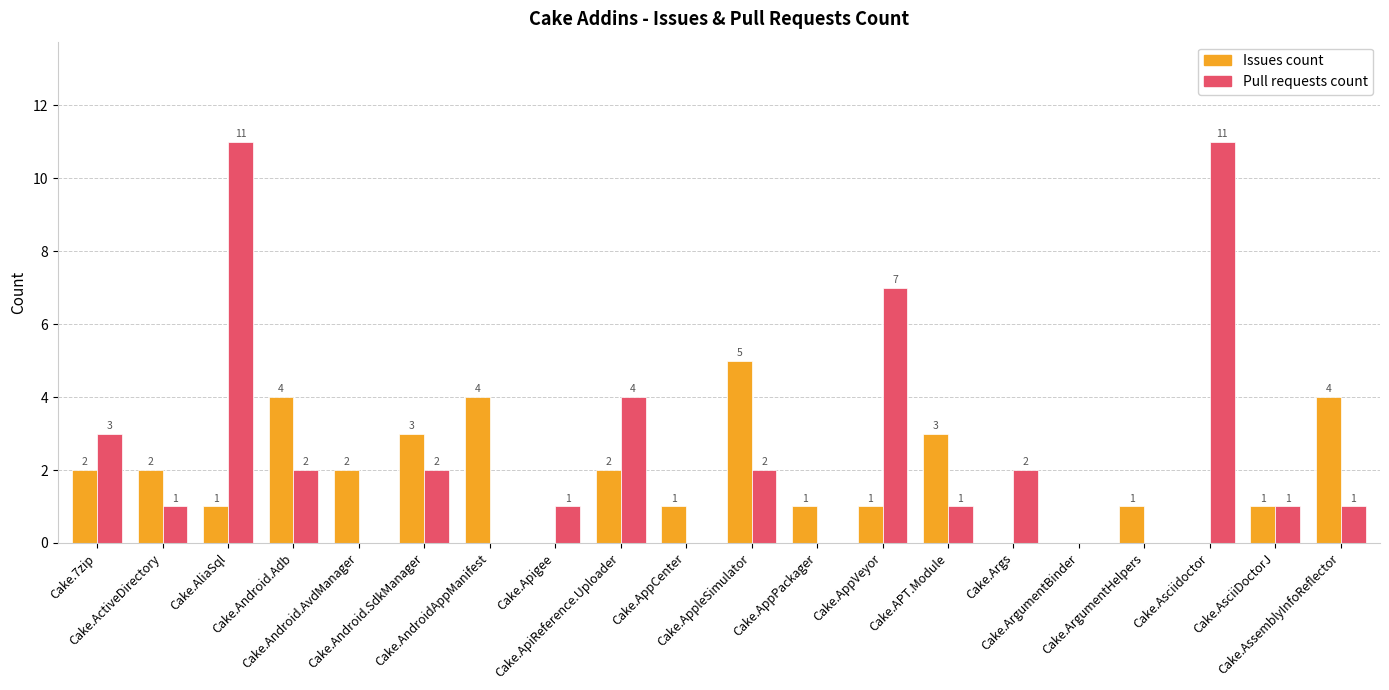

Reading right to left, list all the values displayed in this chart.

Issues count: Cake.AssemblyInfoReflector=4	Cake.AsciiDoctorJ=1	Cake.Asciidoctor=0	Cake.ArgumentHelpers=1	Cake.ArgumentBinder=0	Cake.Args=0	Cake.APT.Module=3	Cake.AppVeyor=1	Cake.AppPackager=1	Cake.AppleSimulator=5	Cake.AppCenter=1	Cake.ApiReference.Uploader=2	Cake.Apigee=0	Cake.AndroidAppManifest=4	Cake.Android.SdkManager=3	Cake.Android.AvdManager=2	Cake.Android.Adb=4	Cake.AliaSql=1	Cake.ActiveDirectory=2	Cake.7zip=2
Pull requests count: Cake.AssemblyInfoReflector=1	Cake.AsciiDoctorJ=1	Cake.Asciidoctor=11	Cake.ArgumentHelpers=0	Cake.ArgumentBinder=0	Cake.Args=2	Cake.APT.Module=1	Cake.AppVeyor=7	Cake.AppPackager=0	Cake.AppleSimulator=2	Cake.AppCenter=0	Cake.ApiReference.Uploader=4	Cake.Apigee=1	Cake.AndroidAppManifest=0	Cake.Android.SdkManager=2	Cake.Android.AvdManager=0	Cake.Android.Adb=2	Cake.AliaSql=11	Cake.ActiveDirectory=1	Cake.7zip=3